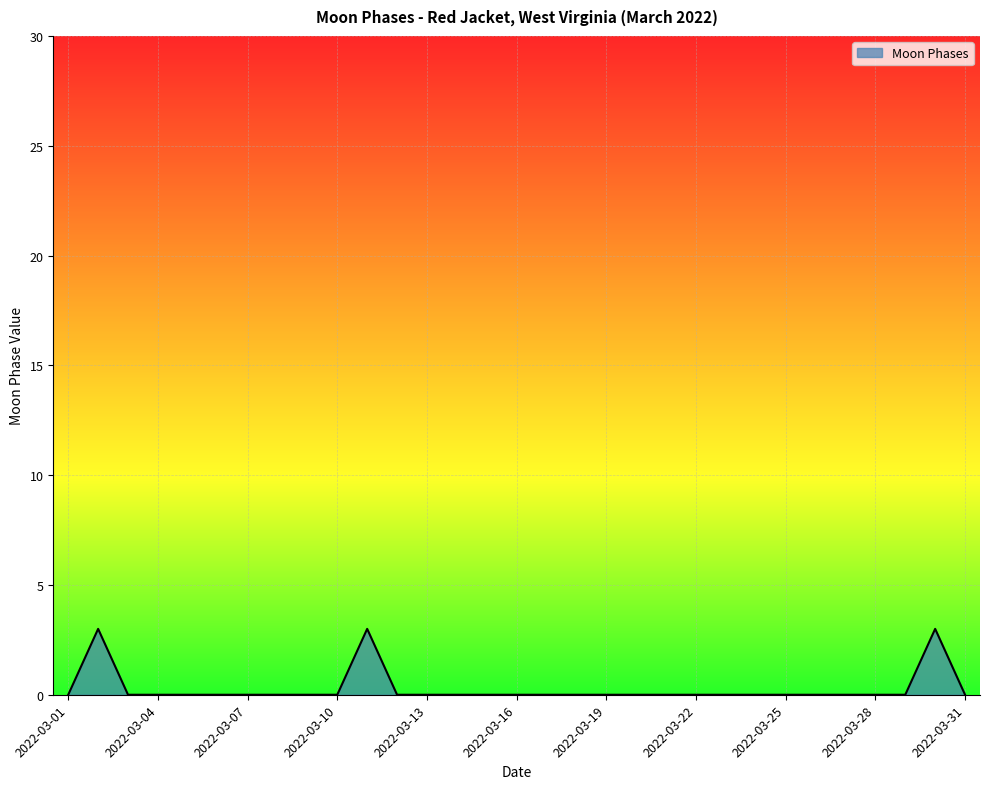

True or false: the data shows 0 at 2022-03-16.

True